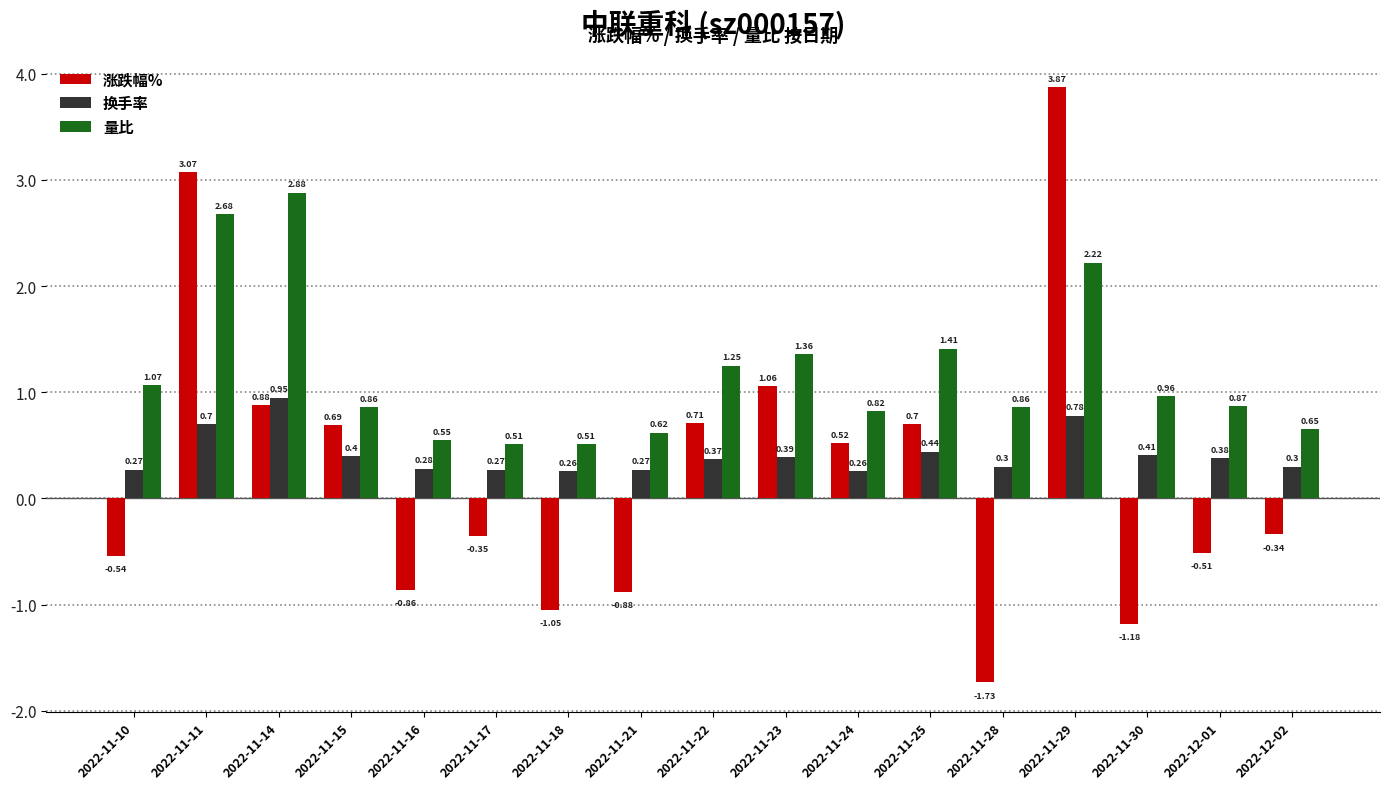

Is it true that 量比 equals 0.3 at 2022-11-16?

False